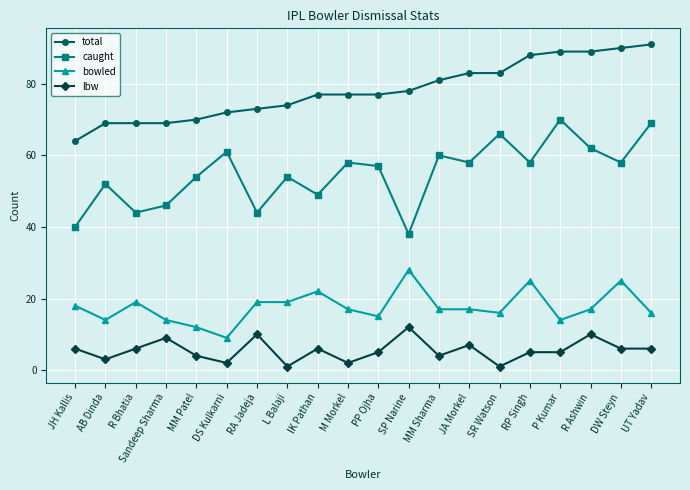

True or false: total has a value of 78 at SP Narine.

True